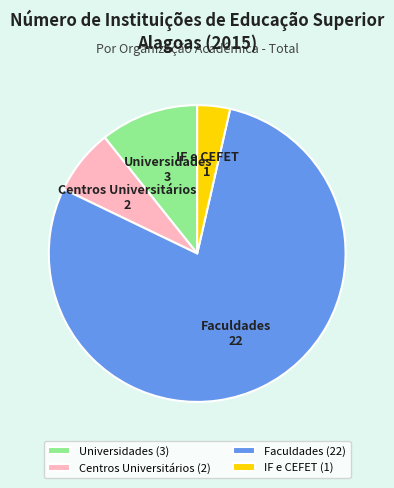

Approximately how many times larger is the value at Universidades compared to IF e CEFET?

3.0